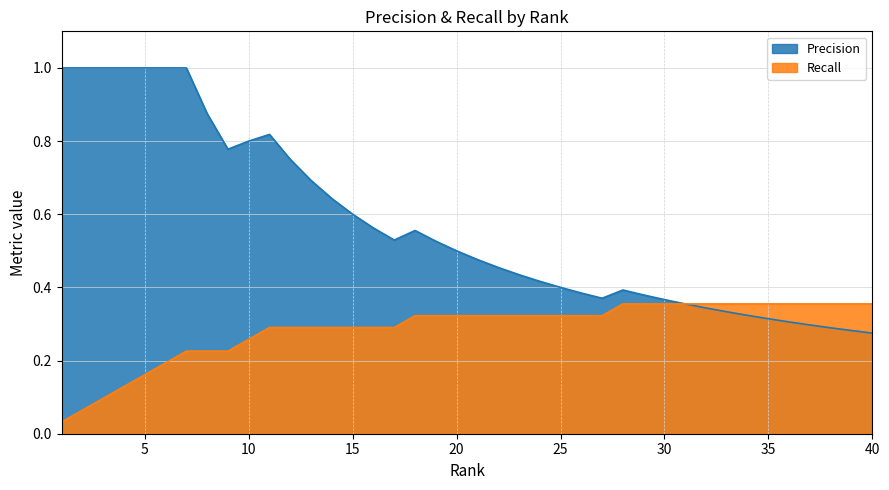

How many categories are shown in the chart?

40